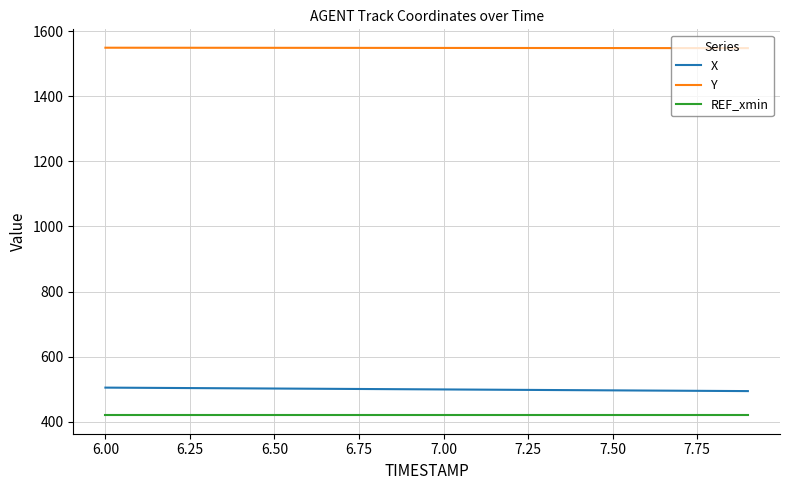

What is the maximum value shown in the chart?

1548.7